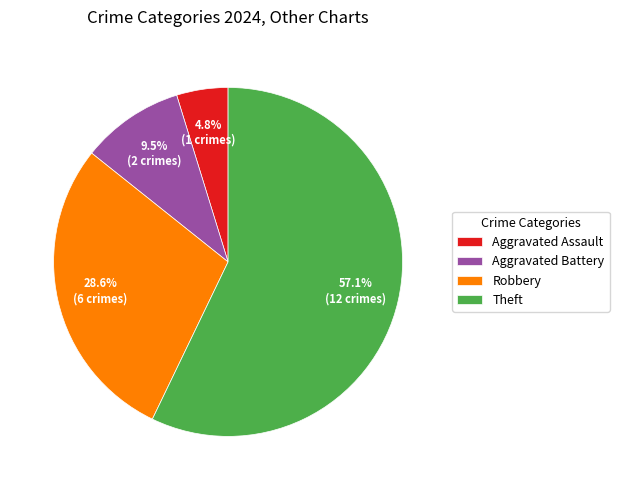

Between Robbery and Aggravated Battery, which is larger?

Robbery